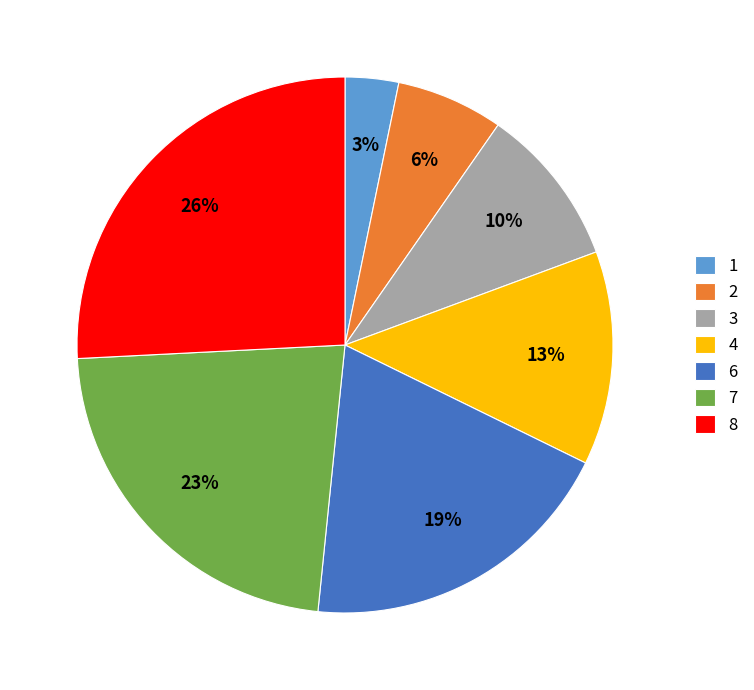

Approximately how many times larger is the value at 4 compared to 3?

1.3